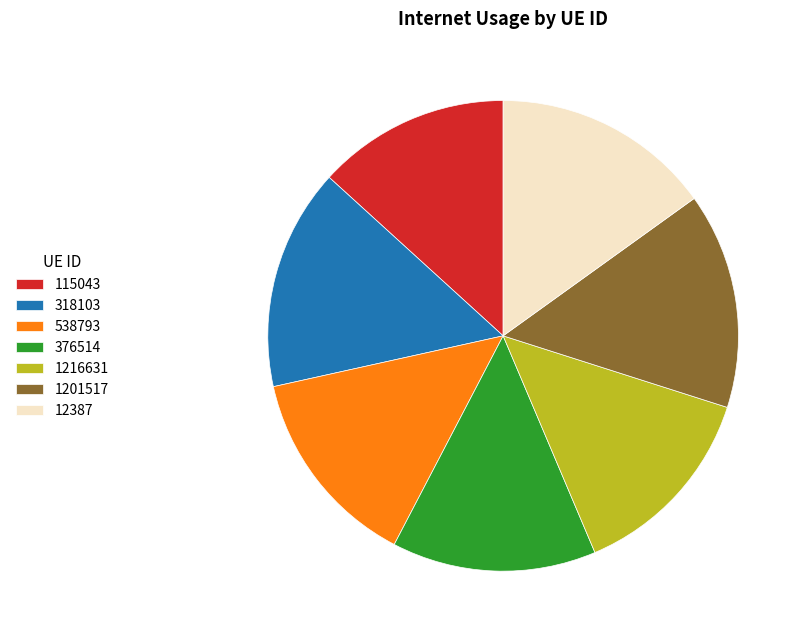

Is there a majority slice in this chart?

No